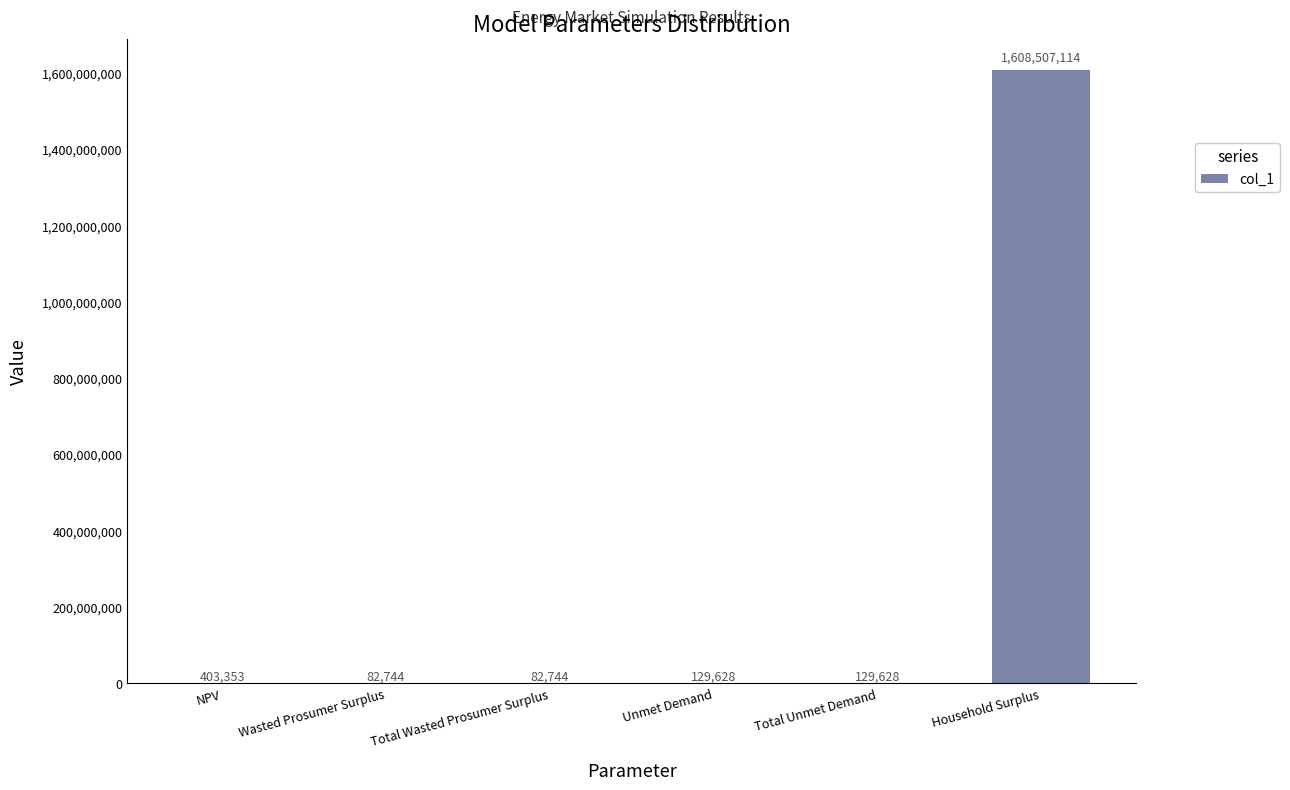

Which has a higher value, Wasted Prosumer Surplus or Total Unmet Demand?

Total Unmet Demand